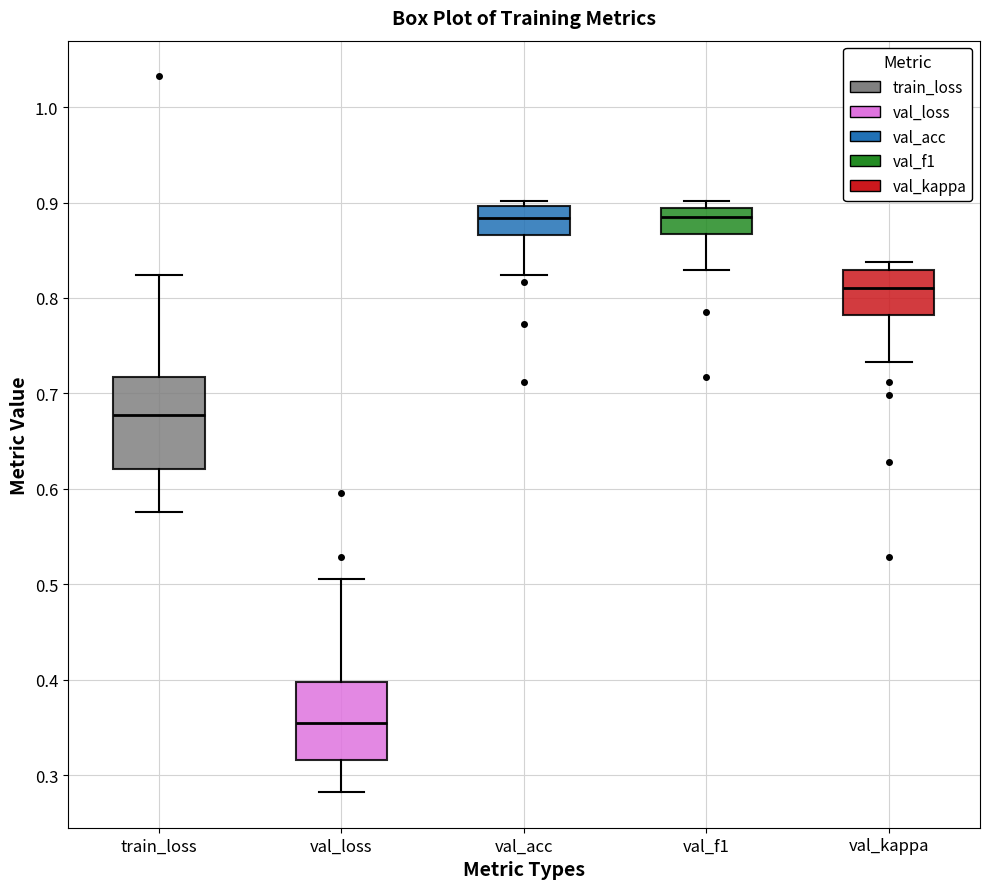

Reading left to right, read every box against the y-axis: the position of its median line, the range the box covers, and the ends of its whiskers. The values are not printed on the chart, so give them approximately, as read against the axis.

train_loss: median 0.68, box 0.62 to 0.72, whiskers 0.58 to 0.82
val_loss: median 0.35, box 0.32 to 0.40, whiskers 0.28 to 0.51
val_acc: median 0.88, box 0.87 to 0.90, whiskers 0.82 to 0.90 (just above the box's upper edge)
val_f1: median 0.88, box 0.87 to 0.89, whiskers 0.83 to 0.90
val_kappa: median 0.81, box 0.78 to 0.83, whiskers 0.73 to 0.84